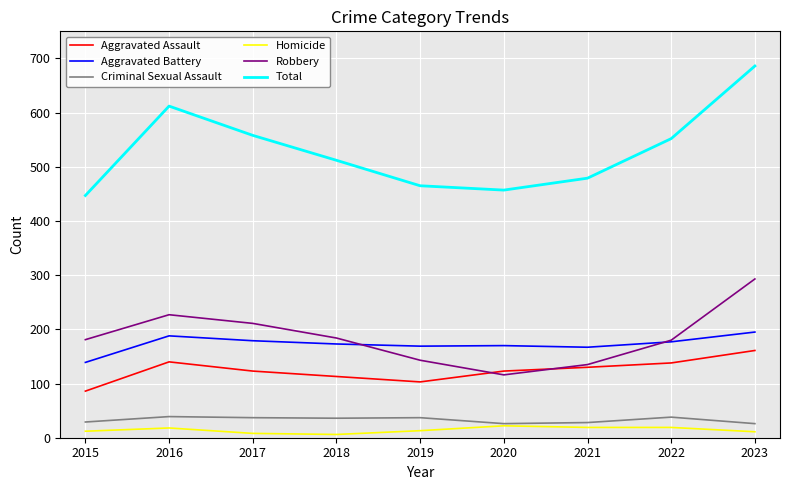

Between 2017 and 2020, which series saw the biggest shift?

Total